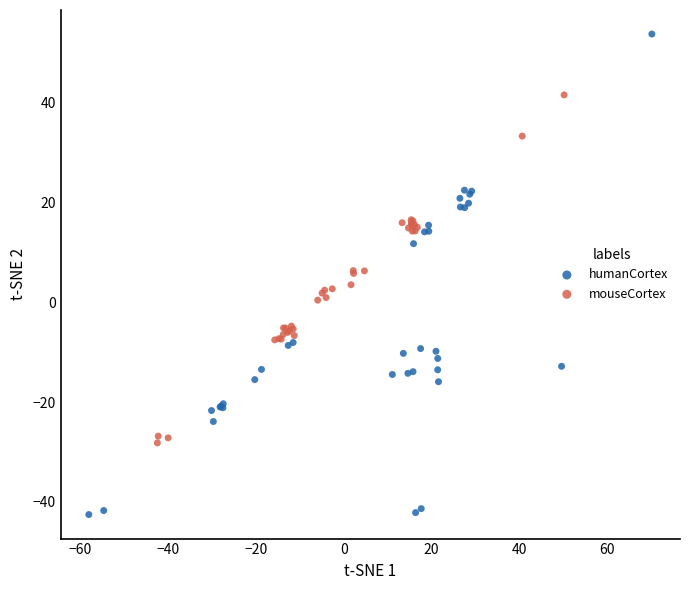

Which series contains the highest Y value?

humanCortex